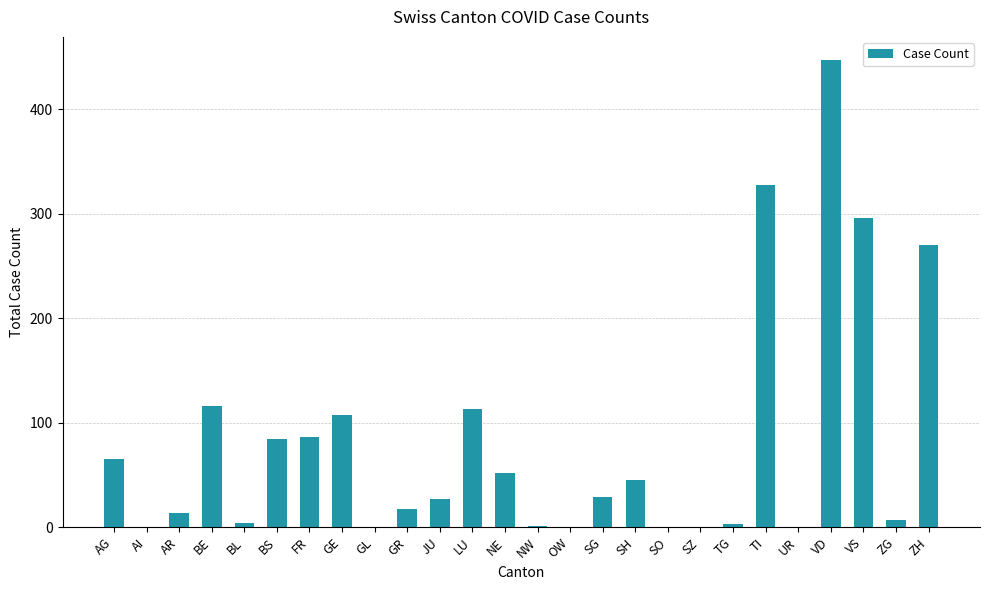

How many series are shown in this chart?

1